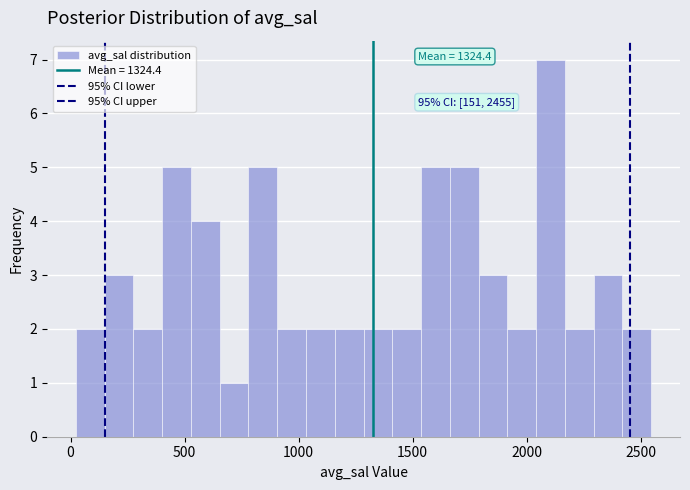

Read against the x-axis, roughly where is the centre of the tallest bar?

2100